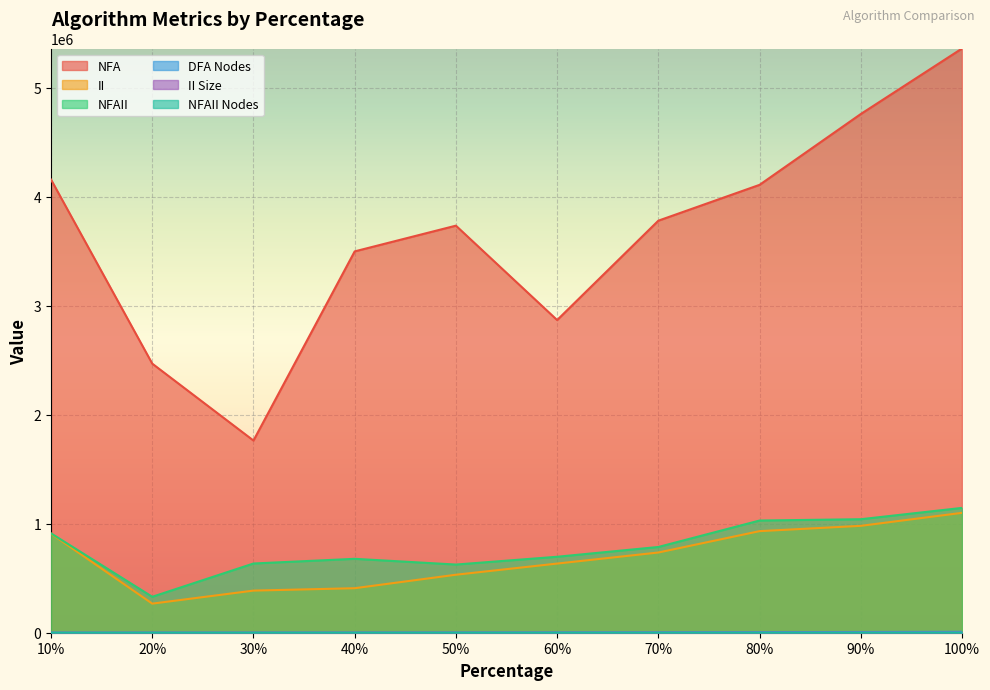

What is the smallest value displayed?

37